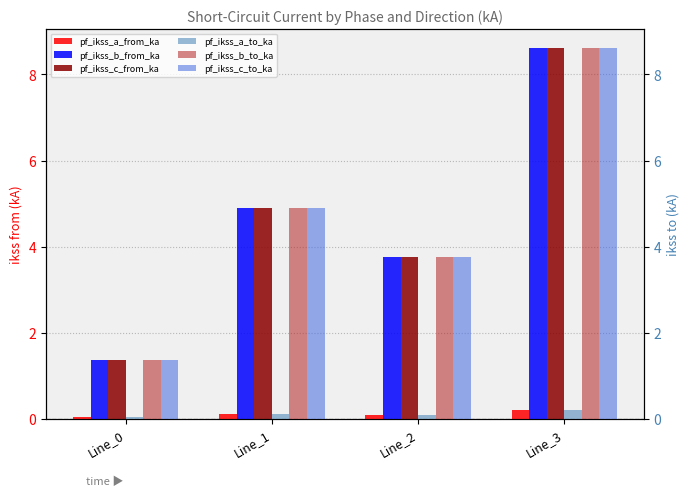

What is the value of the pf_ikss_a_from_ka bar at the 3rd from the left?

0.1